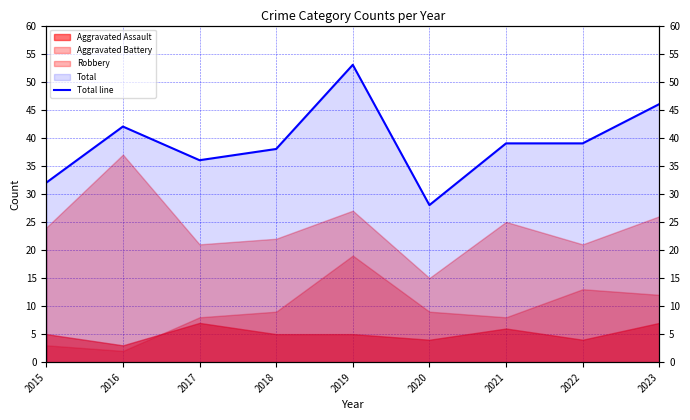

At which category does the chart reach its peak across all series?

2019